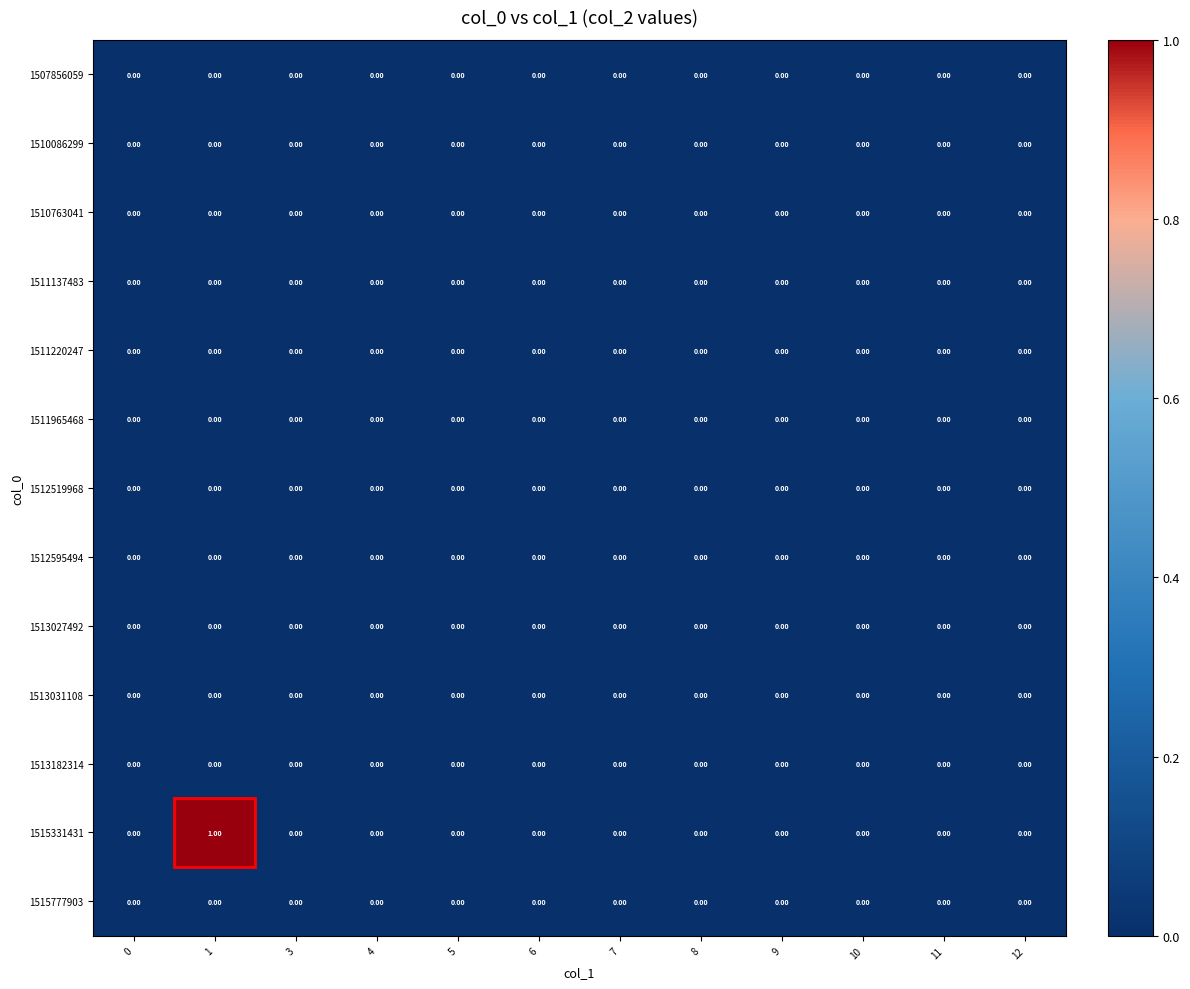

Which series has the largest total across all categories?

1515331431